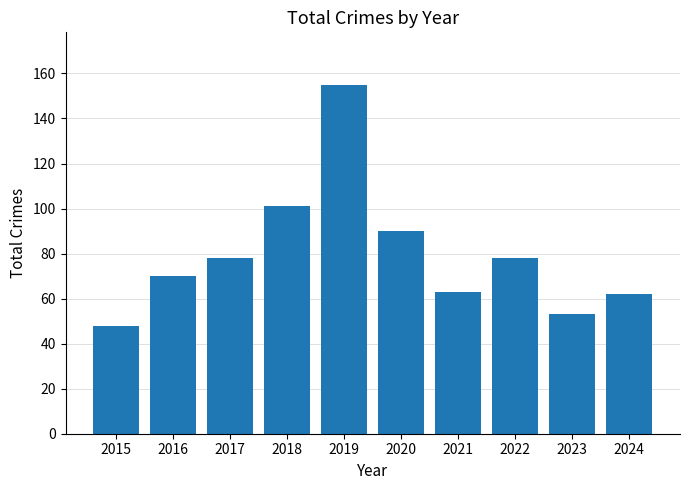

Reading left to right, transcribe all the data shown in this chart.

48	70	78	101	155	90	63	78	53	62